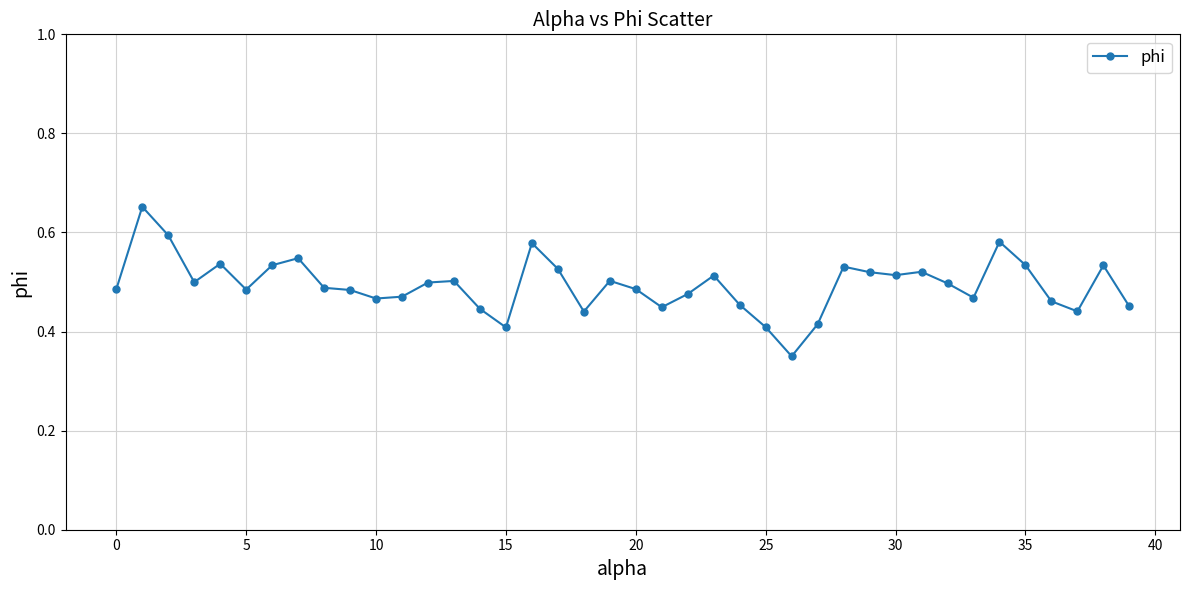

How many values are between 0 and 1?

40